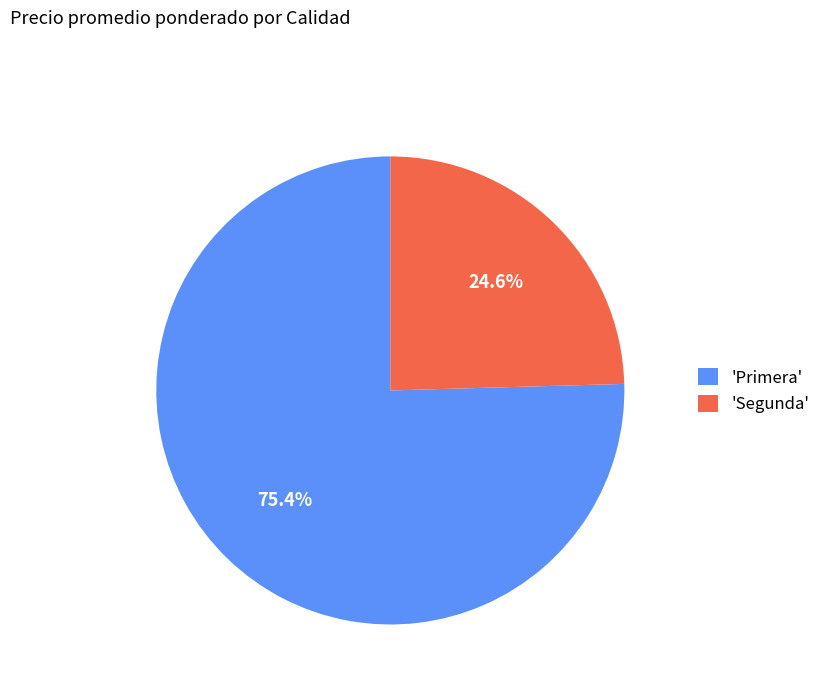

Rank the categories by value from lowest to highest.

'Segunda', 'Primera'